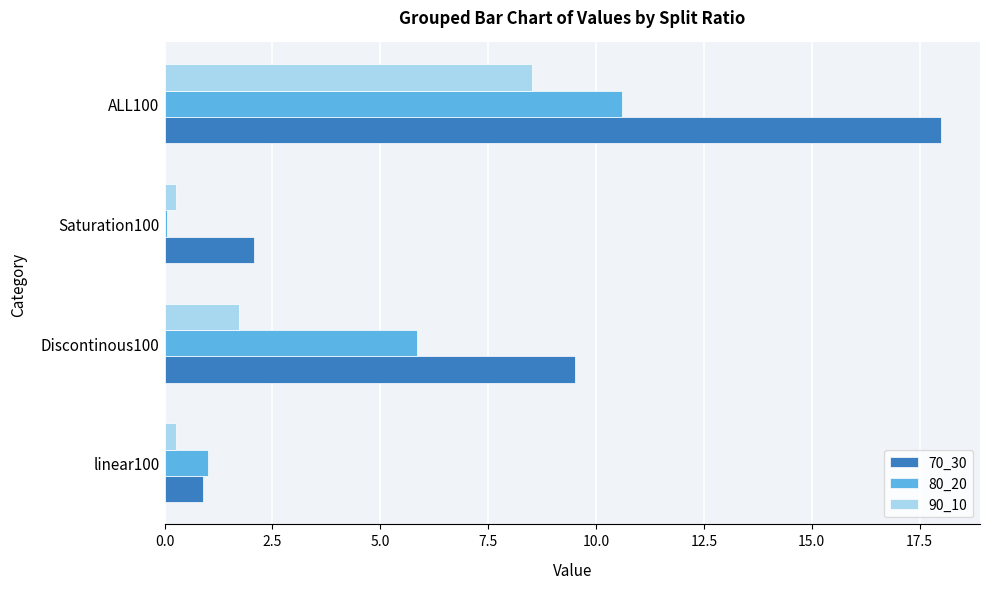

Which series has the widest spread of values?

70_30